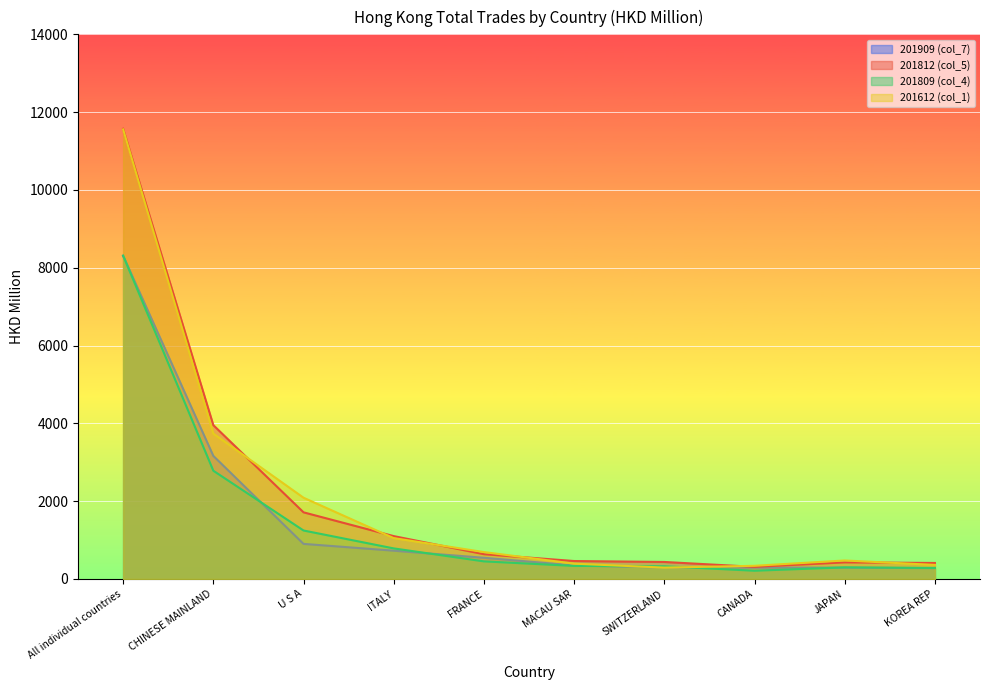

What is the value of the 201809 (col_4) point at the 10th from the left?

360.5